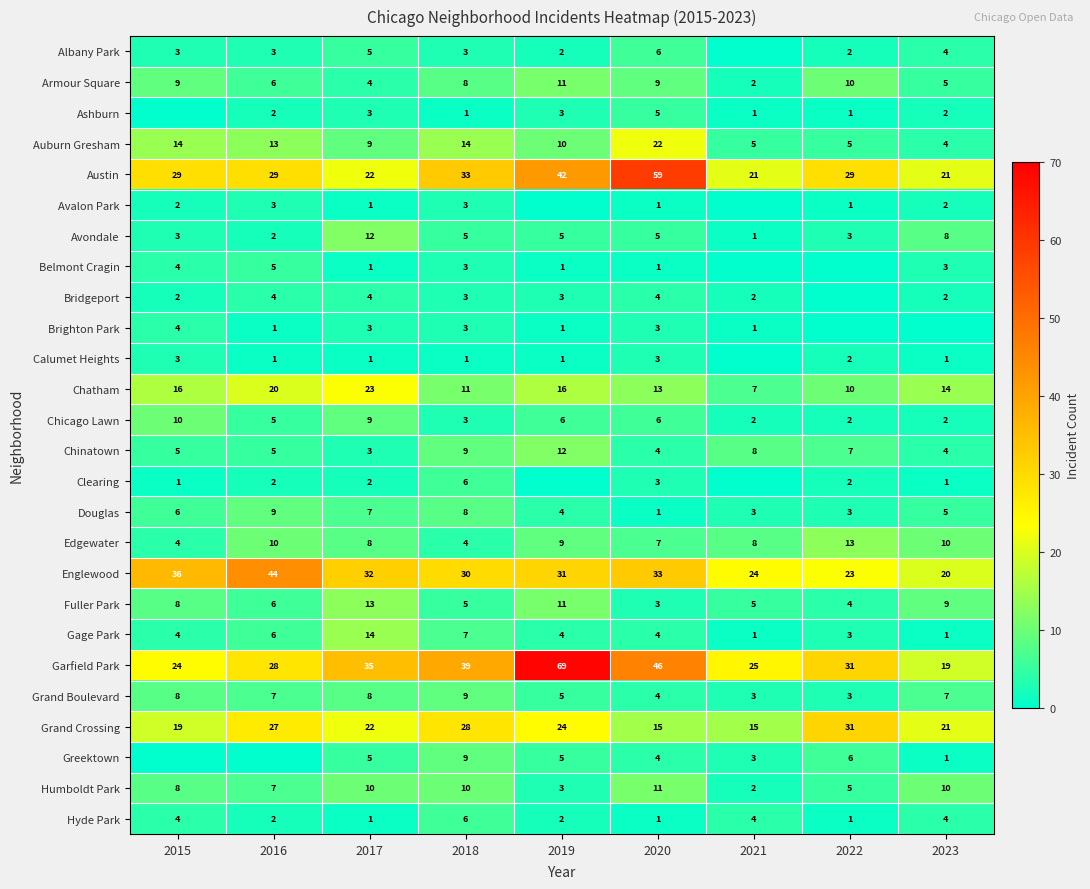

What is the spread (max minus min) of values at 2018?

38